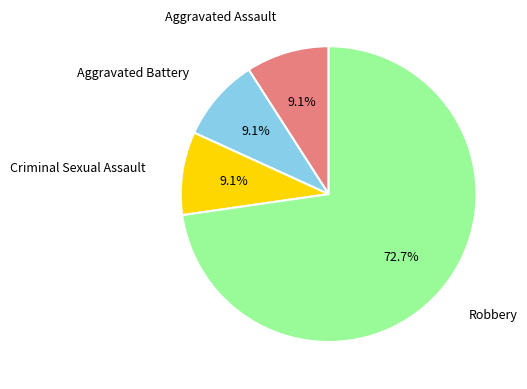

Is there any slice that represents more than half of the pie?

Yes